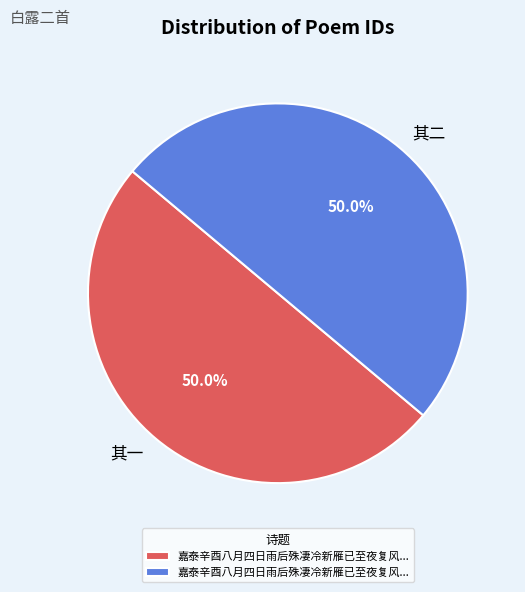

How much of the chart is everything except 其二?

50.0%